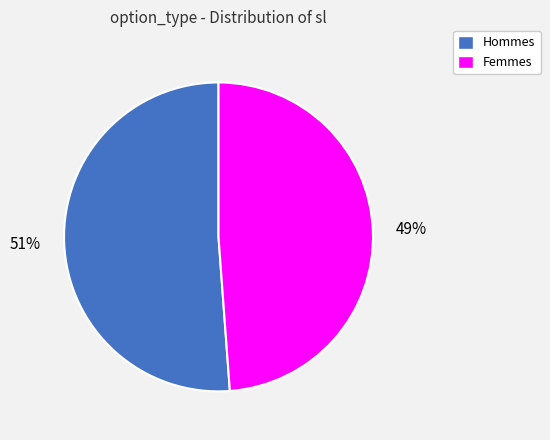

Count the number of slices in the pie.

2